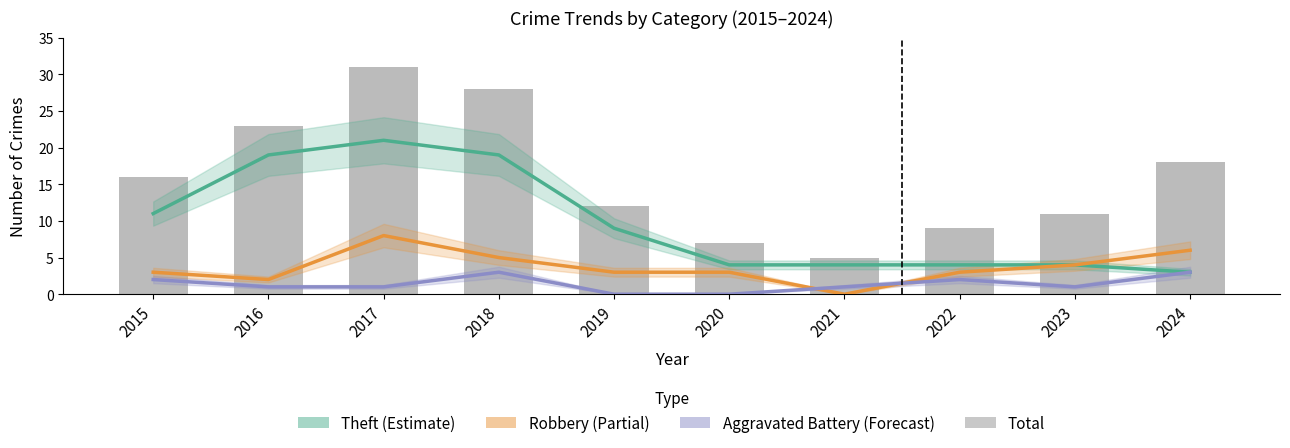

What value does the Theft series have at 2018, to the nearest 10?

20